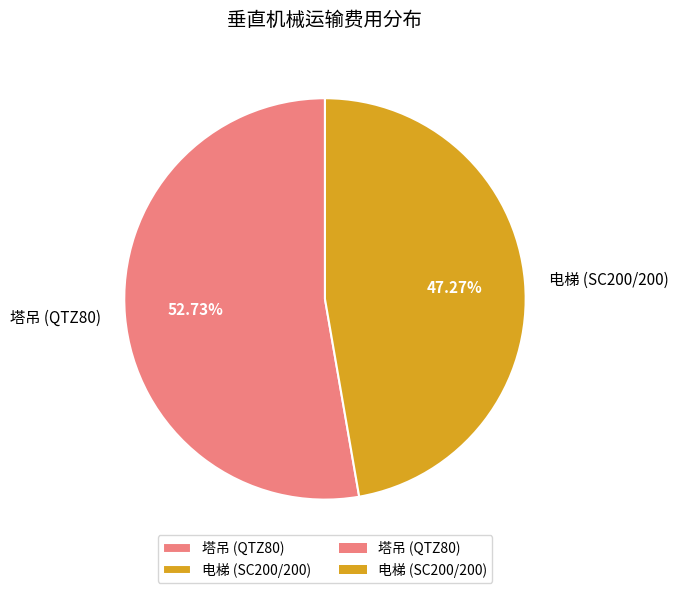

Does any single category account for the majority?

Yes